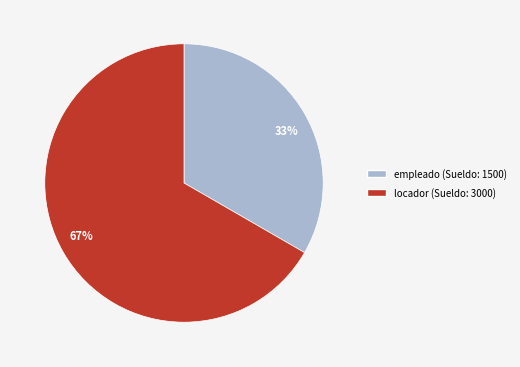

Rank the categories by value from lowest to highest.

empleado, locador